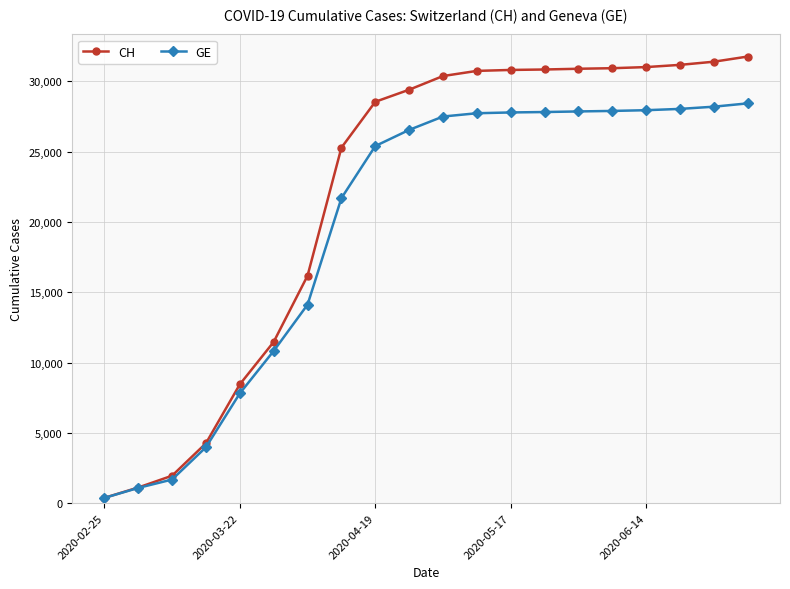

What is the highest value of the CH series?

31768